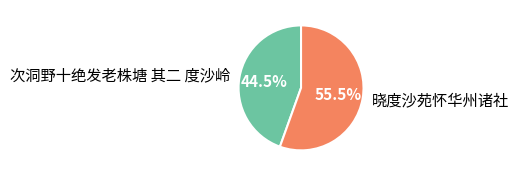

Does any single category account for the majority?

Yes